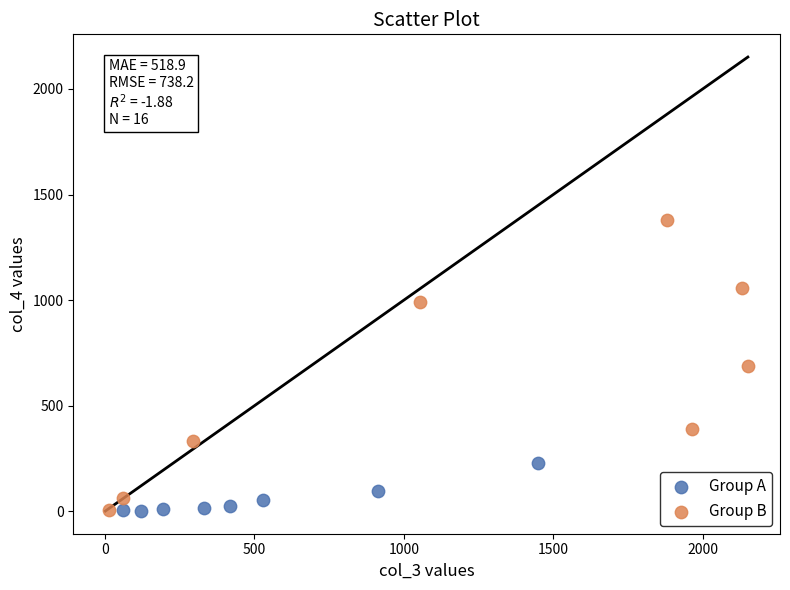

Which series reaches the maximum Y coordinate?

Group B